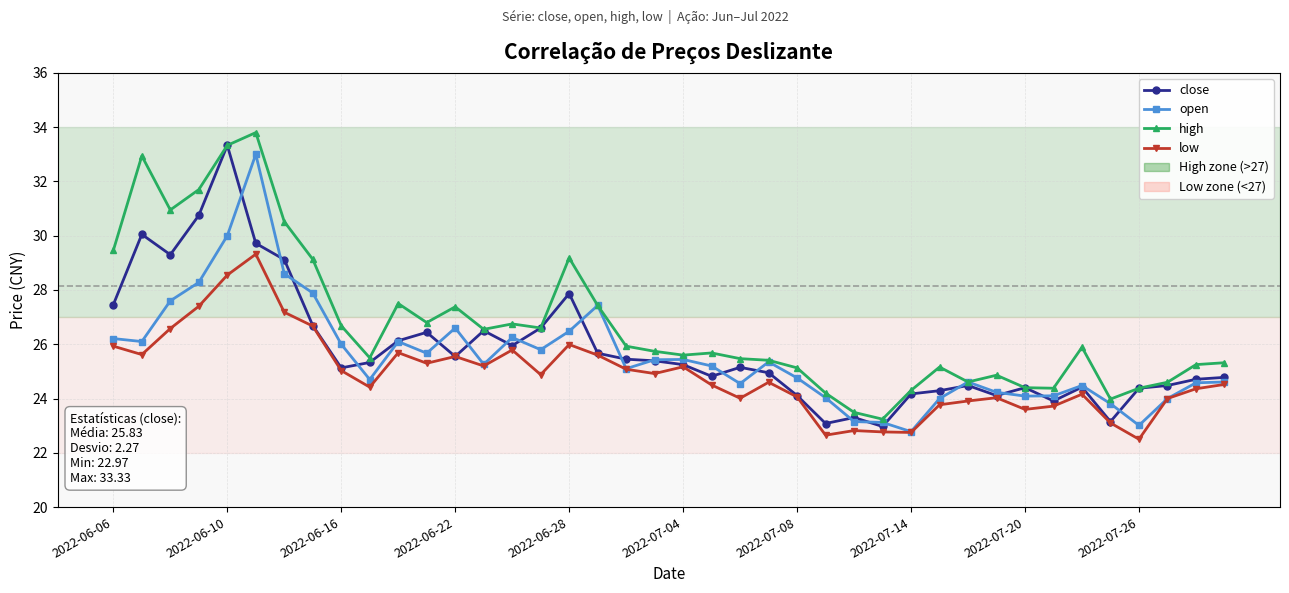

What is the value of the close point at the 17th from the left?

27.9